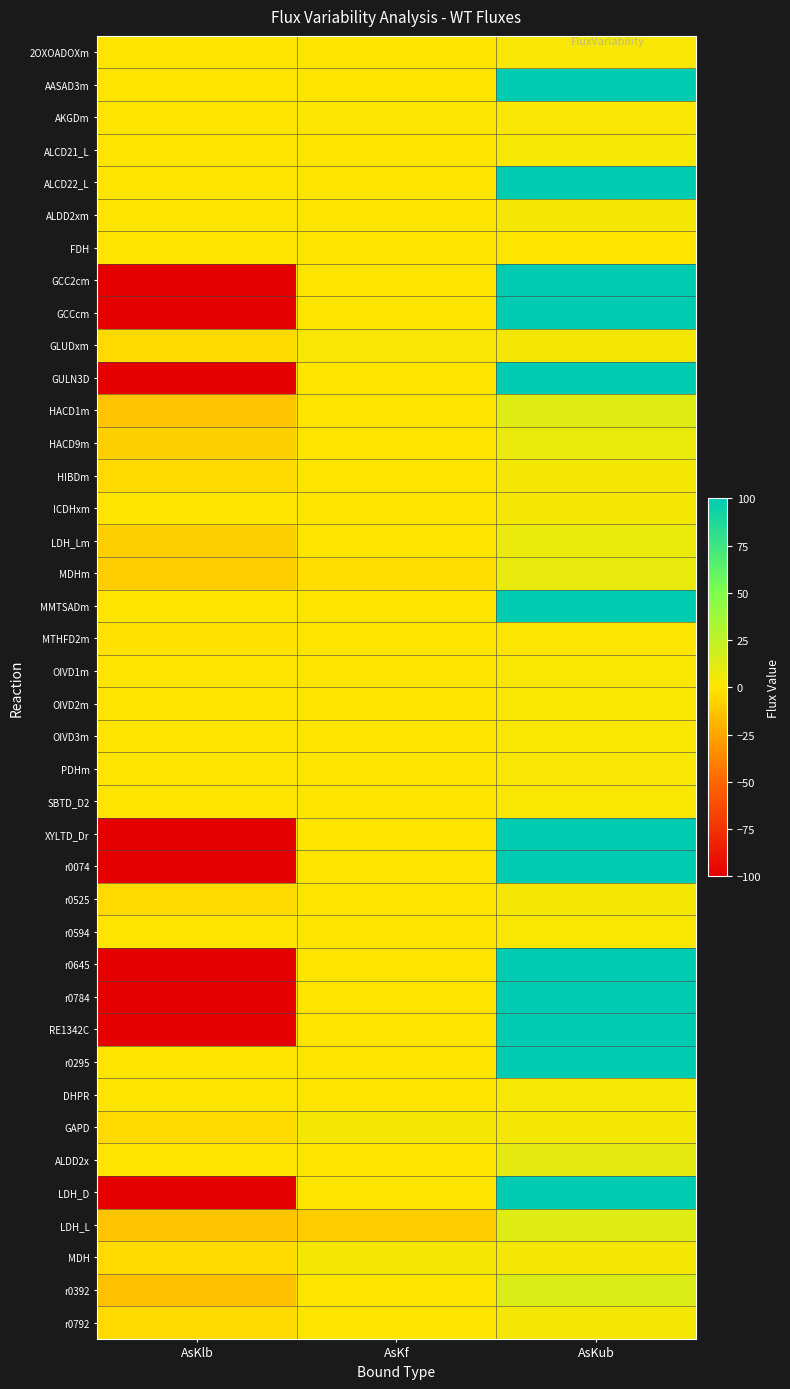

Reading left to right, transcribe all the data shown in this chart.

2OXOADOXm: AsKlb=0.0	AsKf=0.1	AsKub=3.0
AASAD3m: AsKlb=0.0	AsKf=0.1	AsKub=100.0
AKGDm: AsKlb=0.0	AsKf=1.1	AsKub=3.0
ALCD21_L: AsKlb=0.0	AsKf=0.2	AsKub=3.9
ALCD22_L: AsKlb=0.0	AsKf=0.2	AsKub=100.0
ALDD2xm: AsKlb=0.0	AsKf=0.1	AsKub=4.3
FDH: AsKlb=0.0	AsKf=0.0	AsKub=0.5
GCC2cm: AsKlb=-100.0	AsKf=0.0	AsKub=100.0
GCCcm: AsKlb=-100.0	AsKf=0.0	AsKub=100.0
GLUDxm: AsKlb=-4.3	AsKf=2.6	AsKub=4.3
GULN3D: AsKlb=-100.0	AsKf=0.0	AsKub=100.0
HACD1m: AsKlb=-12.8	AsKf=-0.1	AsKub=12.8
HACD9m: AsKlb=-8.5	AsKf=0.1	AsKub=8.5
HIBDm: AsKlb=-4.0	AsKf=0.1	AsKub=4.0
ICDHxm: AsKlb=0.0	AsKf=0.5	AsKub=4.3
LDH_Lm: AsKlb=-8.6	AsKf=0.3	AsKub=8.6
MDHm: AsKlb=-8.7	AsKf=-2.8	AsKub=8.7
MMTSADm: AsKlb=0.0	AsKf=0.1	AsKub=100.0
MTHFD2m: AsKlb=-0.9	AsKf=0.0	AsKub=0.9
OIVD1m: AsKlb=0.0	AsKf=0.1	AsKub=2.1
OIVD2m: AsKlb=0.0	AsKf=0.1	AsKub=2.1
OIVD3m: AsKlb=0.0	AsKf=0.1	AsKub=2.1
PDHm: AsKlb=0.0	AsKf=0.3	AsKub=3.0
SBTD_D2: AsKlb=0.0	AsKf=0.3	AsKub=1.8
XYLTD_Dr: AsKlb=-100.0	AsKf=0.0	AsKub=100.0
r0074: AsKlb=-100.0	AsKf=0.0	AsKub=100.0
r0525: AsKlb=-4.2	AsKf=0.0	AsKub=4.2
r0594: AsKlb=0.0	AsKf=0.0	AsKub=2.1
r0645: AsKlb=-100.0	AsKf=0.0	AsKub=100.0
r0784: AsKlb=-100.0	AsKf=-0.0	AsKub=100.0
RE1342C: AsKlb=-100.0	AsKf=-0.3	AsKub=100.0
r0295: AsKlb=0.0	AsKf=0.0	AsKub=100.0
DHPR: AsKlb=0.0	AsKf=0.0	AsKub=3.8
GAPD: AsKlb=-4.4	AsKf=4.4	AsKub=4.4
ALDD2x: AsKlb=0.0	AsKf=0.0	AsKub=10.2
LDH_D: AsKlb=-100.0	AsKf=0.2	AsKub=100.0
LDH_L: AsKlb=-12.6	AsKf=-9.5	AsKub=12.6
MDH: AsKlb=-4.3	AsKf=4.1	AsKub=4.3
r0392: AsKlb=-14.6	AsKf=0.3	AsKub=14.6
r0792: AsKlb=-4.1	AsKf=0.0	AsKub=4.1